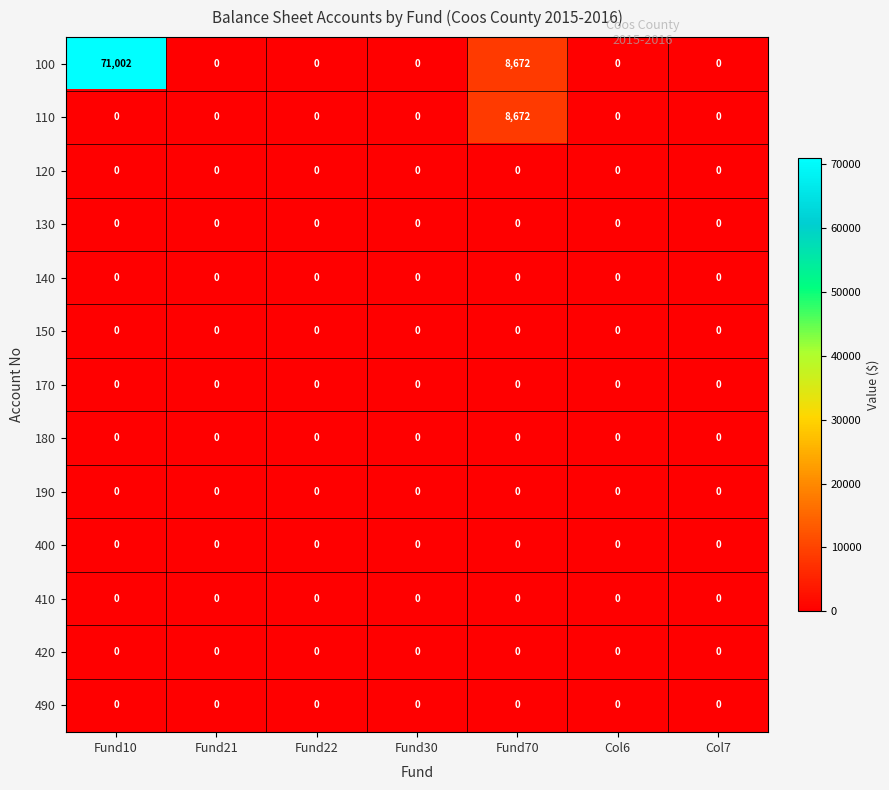

Count the number of categories in the chart.

7